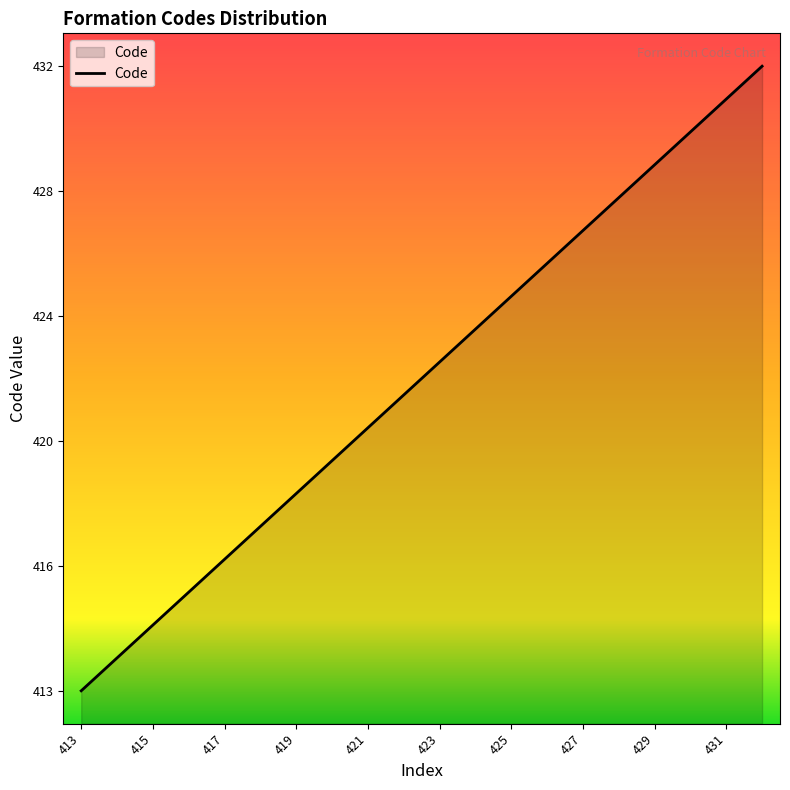

Does the chart display data point markers on the line(s)?

No